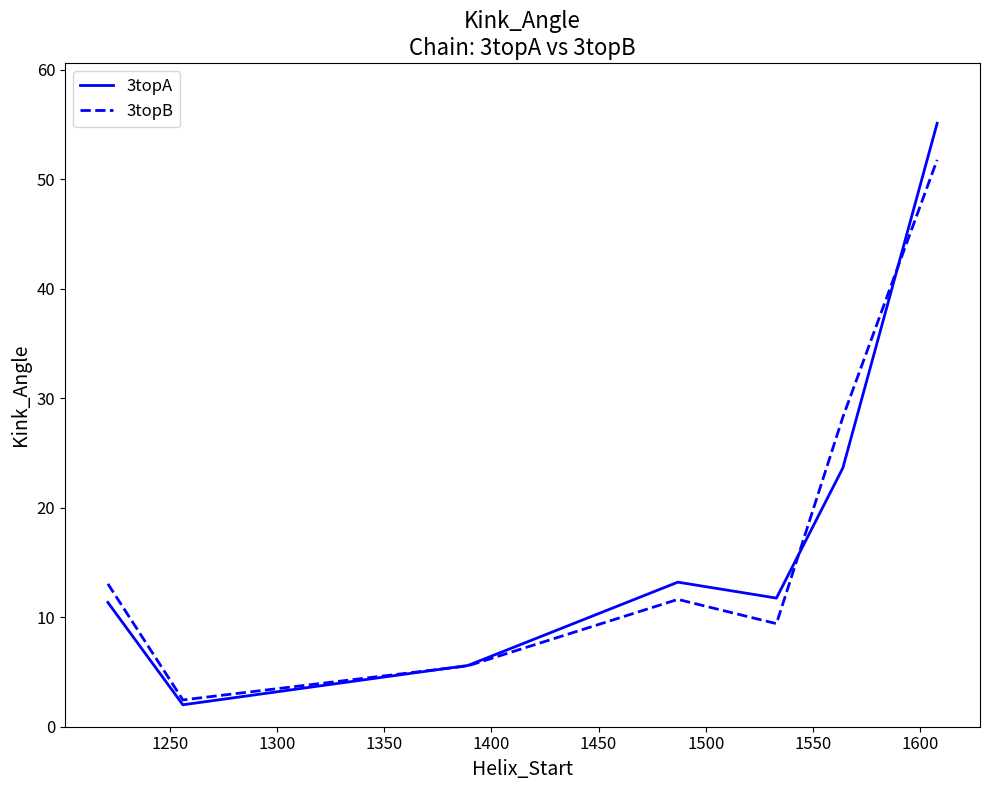

What is the lowest value of the 3topB series?

2.4